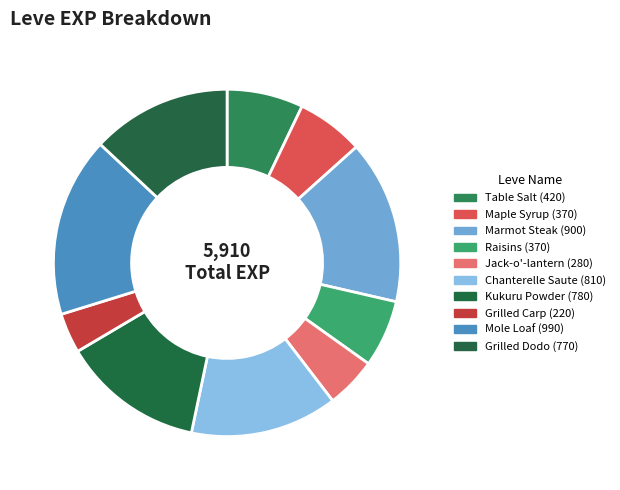

Count the number of slices in the pie.

10